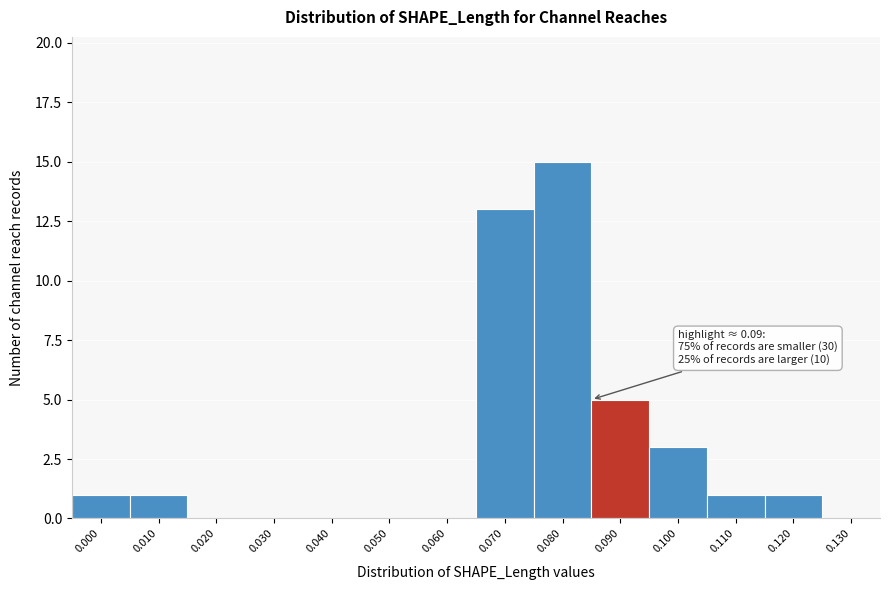

Reading left to right, extract all data points from this chart.

0.000=1	0.010=1	0.020=0	0.030=0	0.040=0	0.050=0	0.060=0	0.070=13	0.080=15	0.090=5	0.100=3	0.110=1	0.120=1	0.130=0